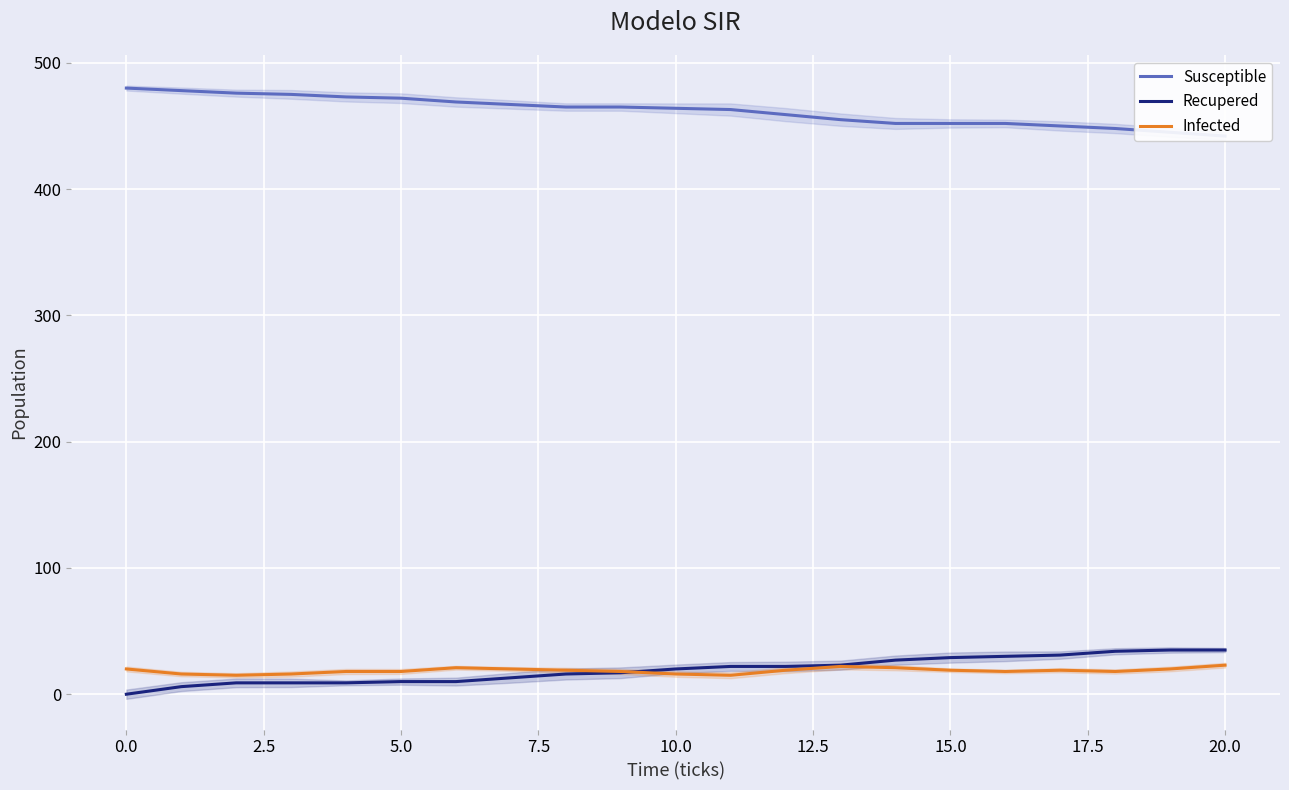

Does the chart display data point markers on the line(s)?

No